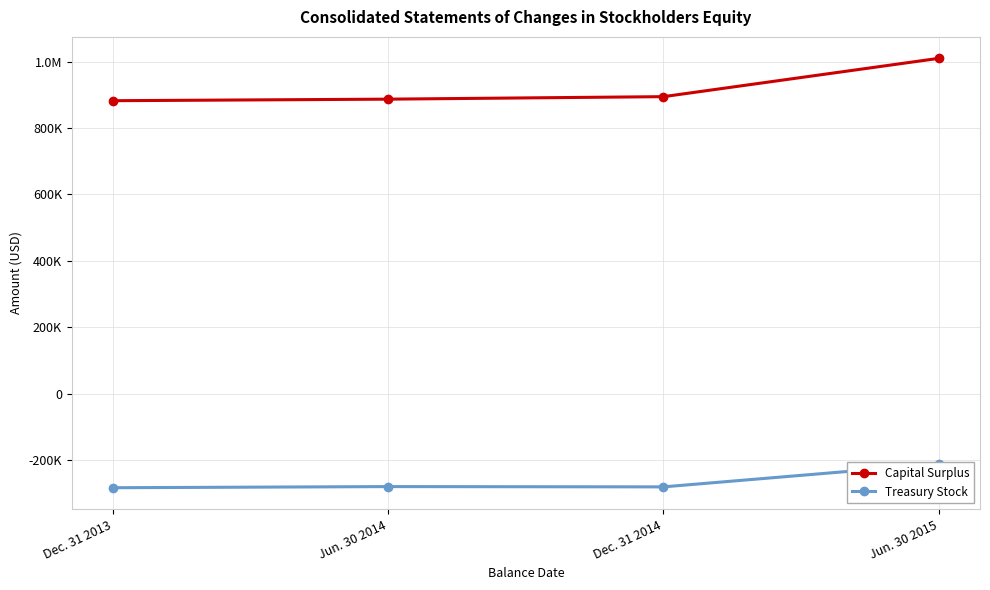

At which category is the sum across all series the highest?

Jun. 30 2015